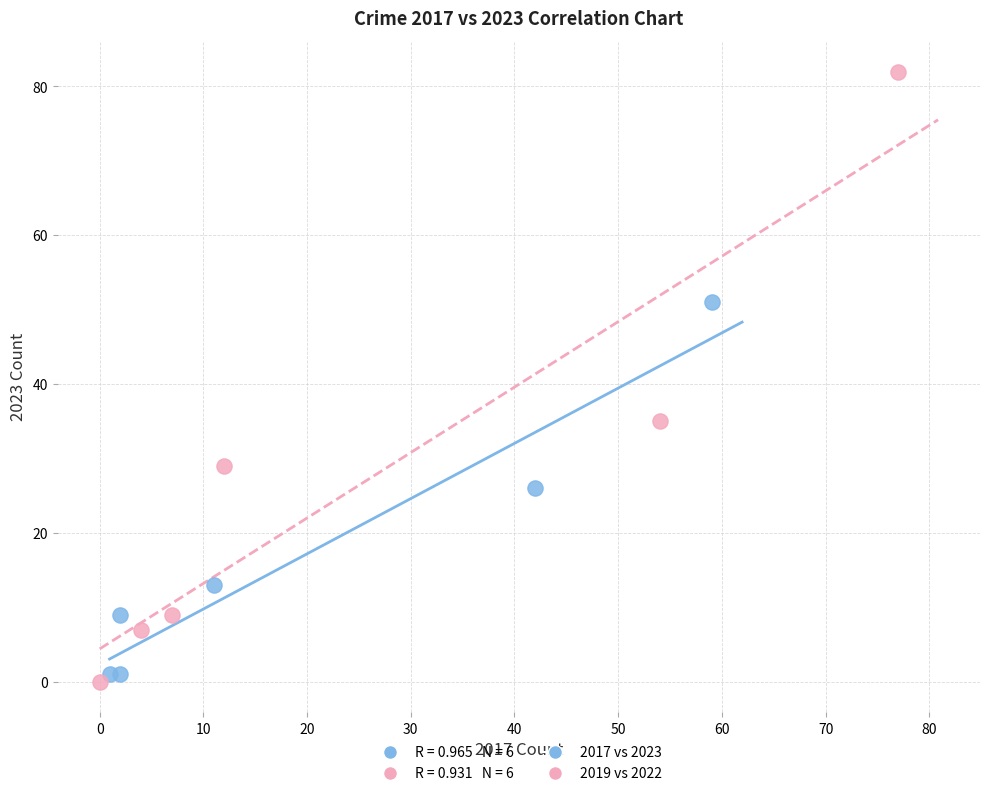

Which series contains the highest Y value?

2019 vs 2022